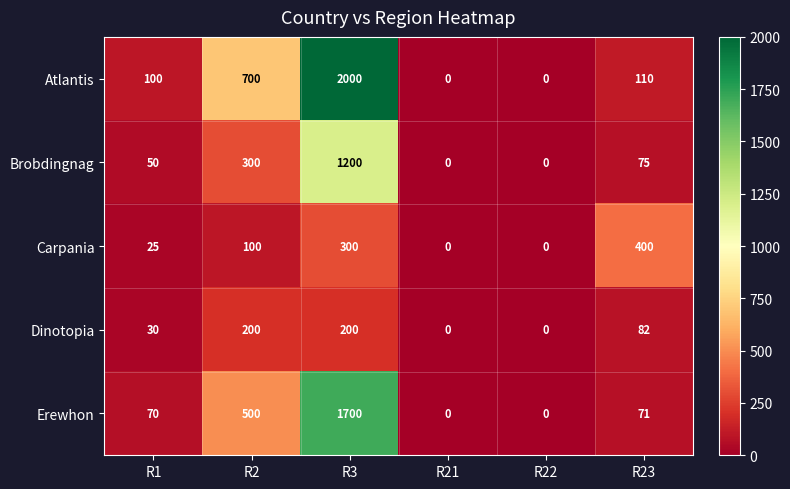

What is the difference between the second highest and minimum values in the Brobdingnag series?

300